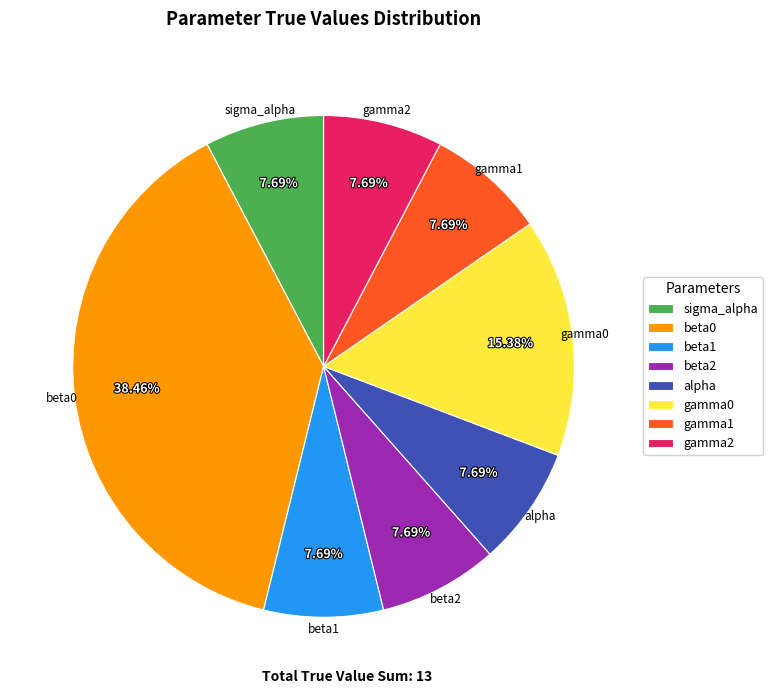

The beta0 slice represents 38% of the pie. True or false?

True